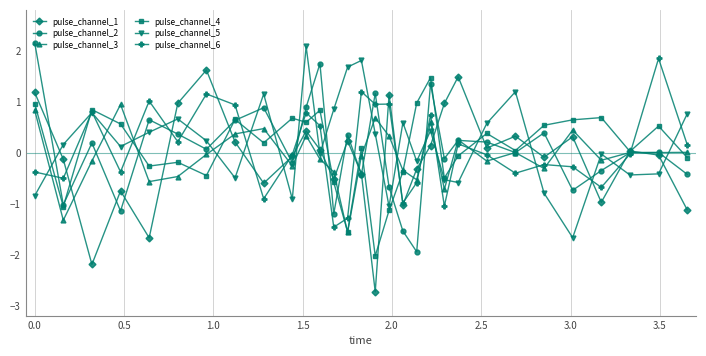

True or false: pulse_channel_5 and pulse_channel_4 cross at least once.

True